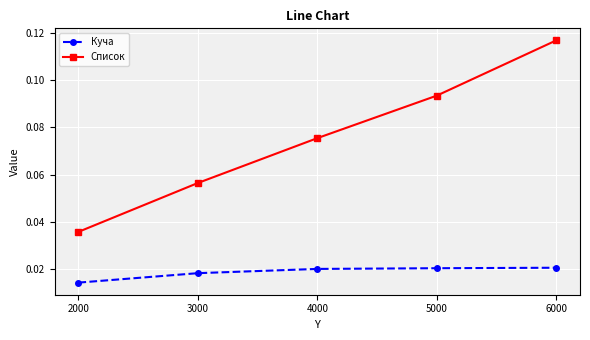

True or false: Куча has more than 2 points higher than both neighbors.

False